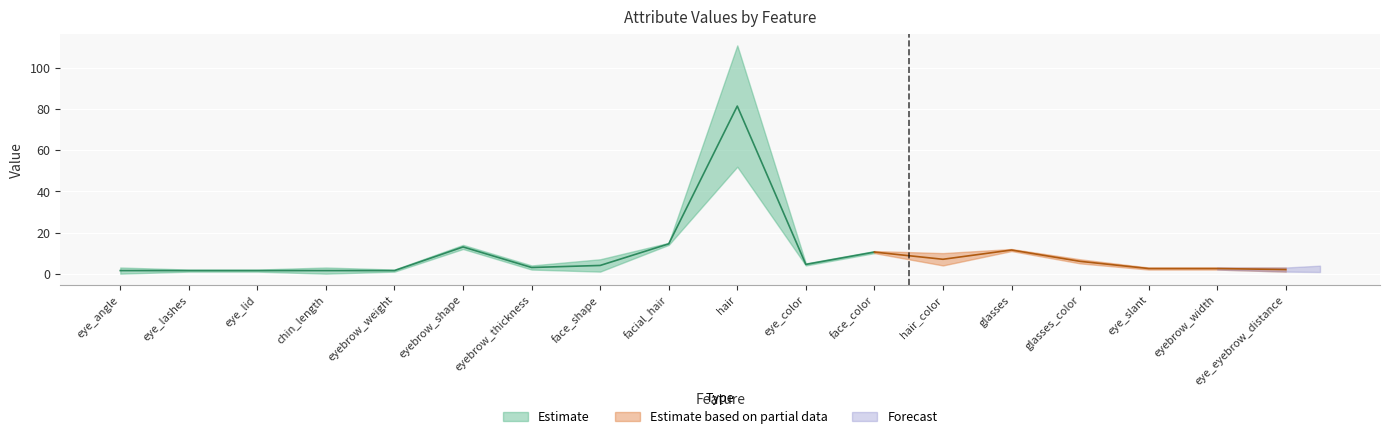

Reading left to right, list all the values displayed in this chart.

col_1: 0	1	1	0	1	12	2	1	14	52	4	10	4	11	5	2	2	1
col_2: 3	2	2	3	2	14	4	7	15	111	5	11	10	12	7	3	3	3